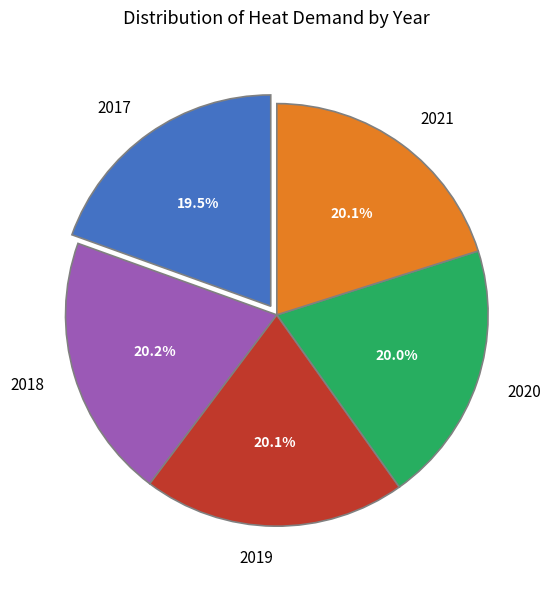

What is the smallest slice in the pie chart?

2017